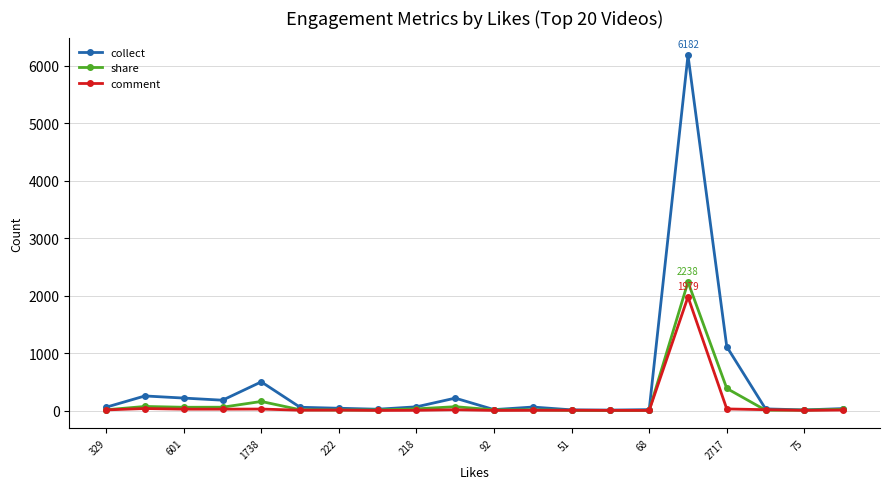

What is the difference between the second highest and second lowest values in the share series?

383